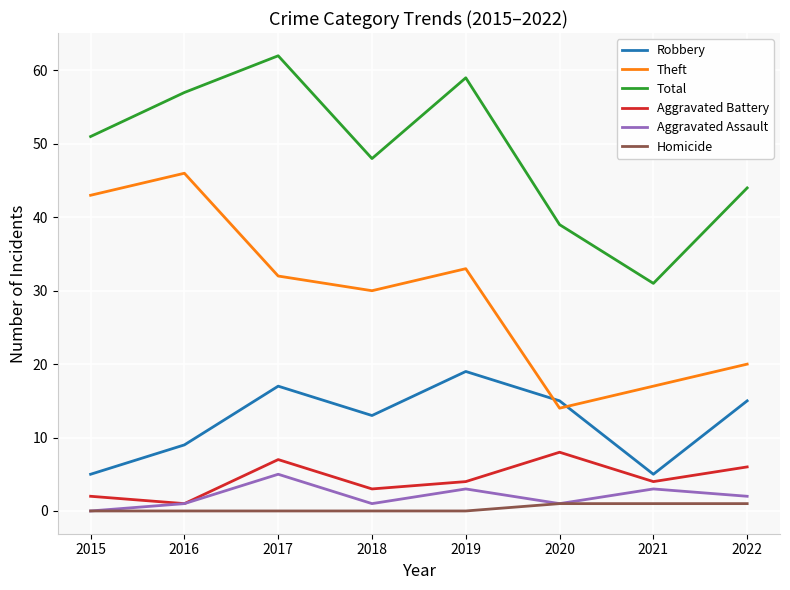

True or false: Aggravated Battery has a value of 8 at 2020.

True